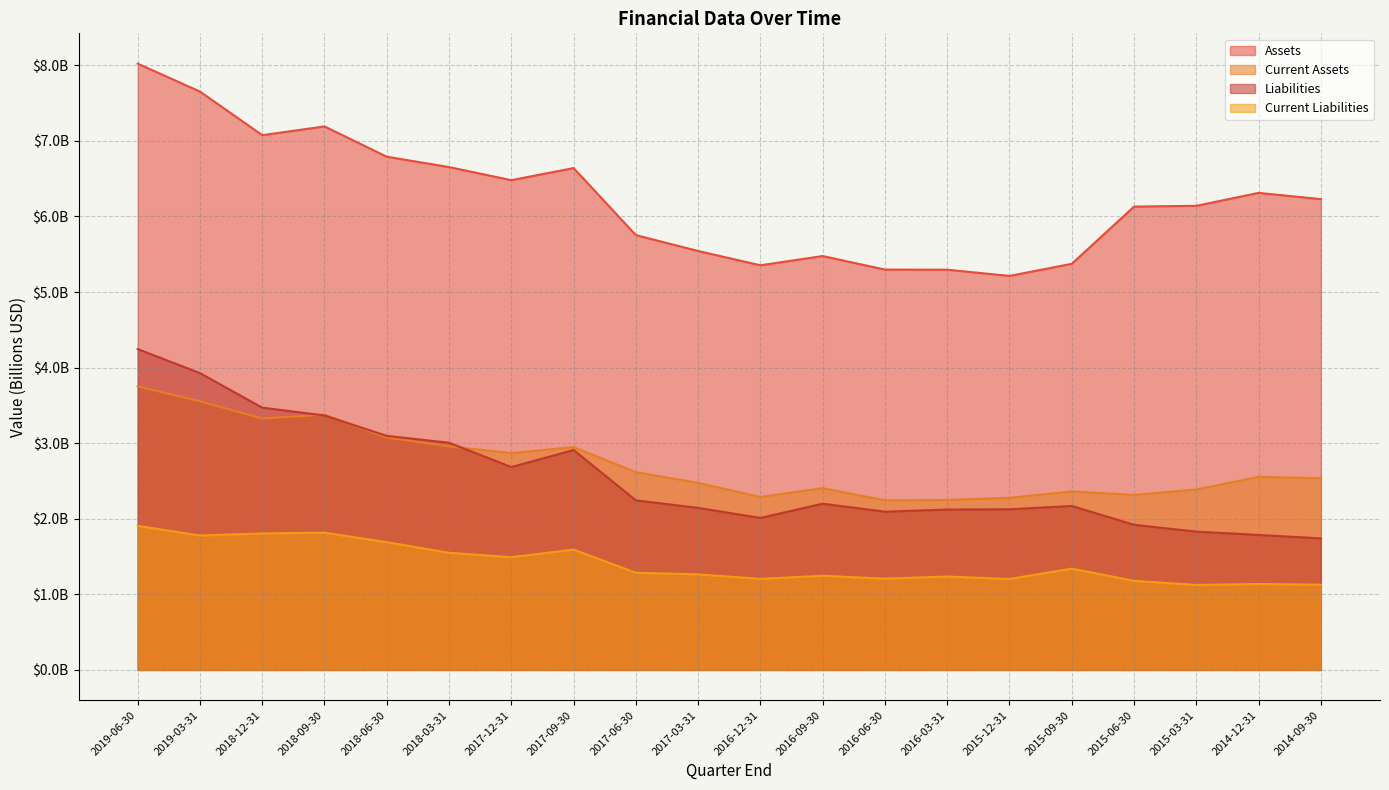

The value of Current Liabilities at 2016-12-31 is 0.7. True or false?

False